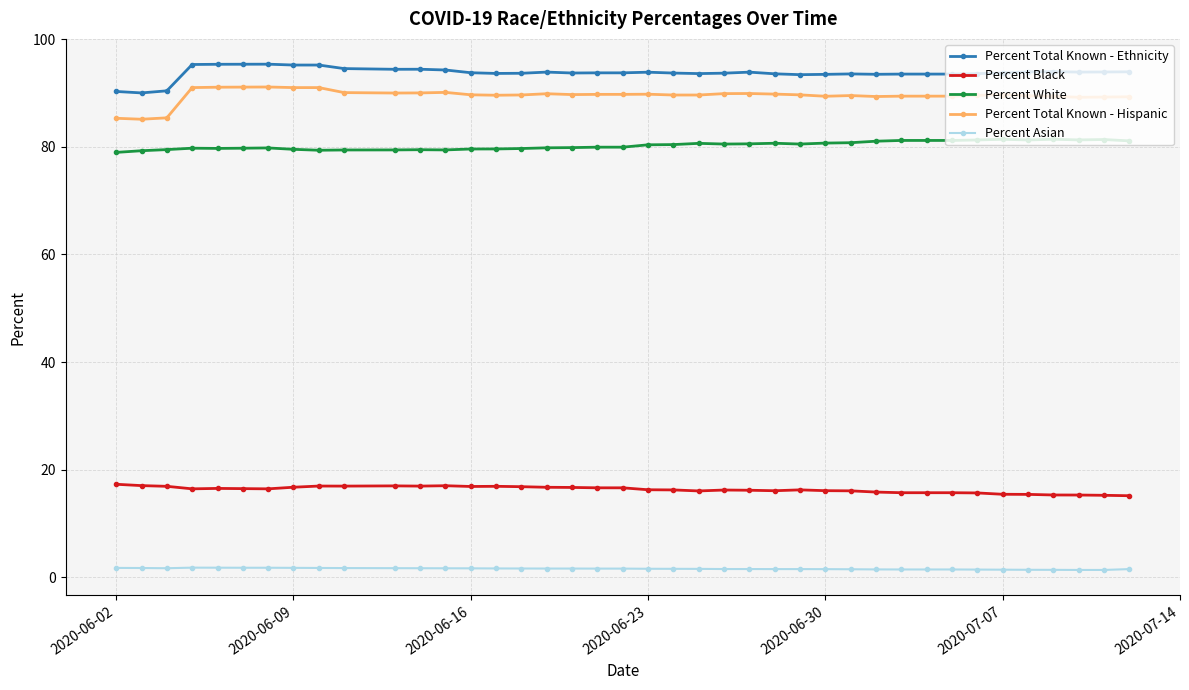

What is the maximum value shown in the chart?

95.3